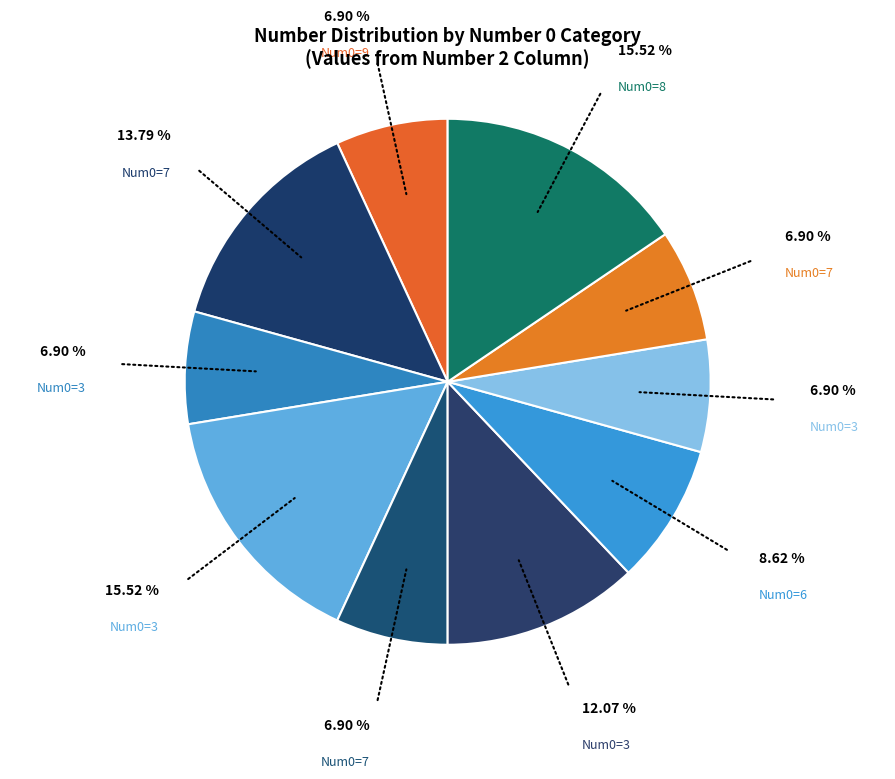

What is the largest slice in the pie chart?

Number 0=3